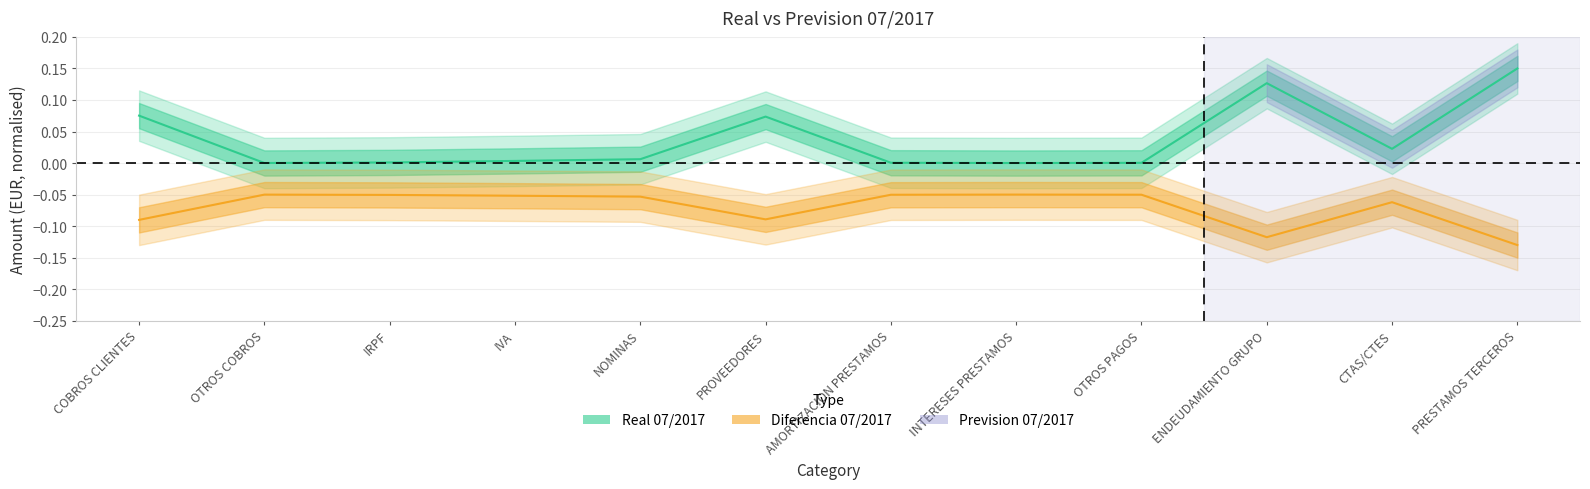

What is the label of the 9th point from the right?

IVA